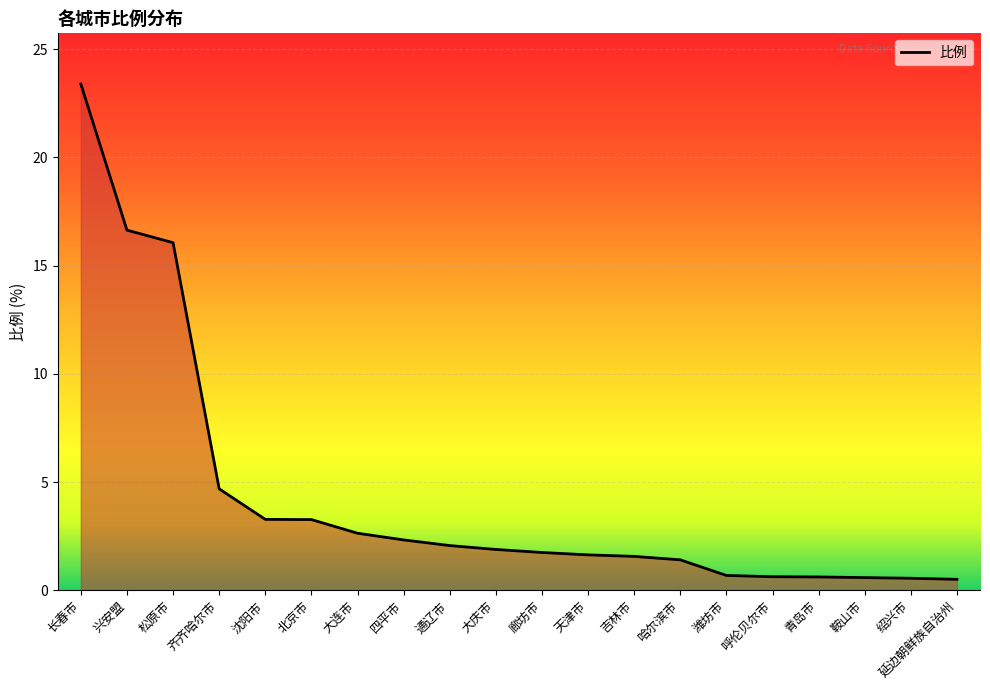

Is it true that the value at 北京市 is 3.3?

True